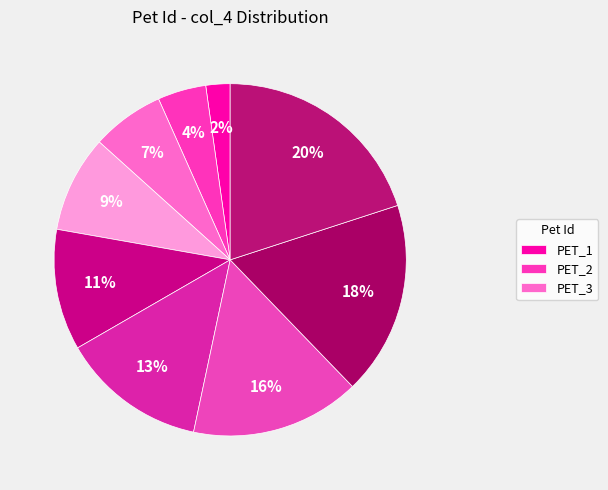

Count the number of slices in the pie.

9